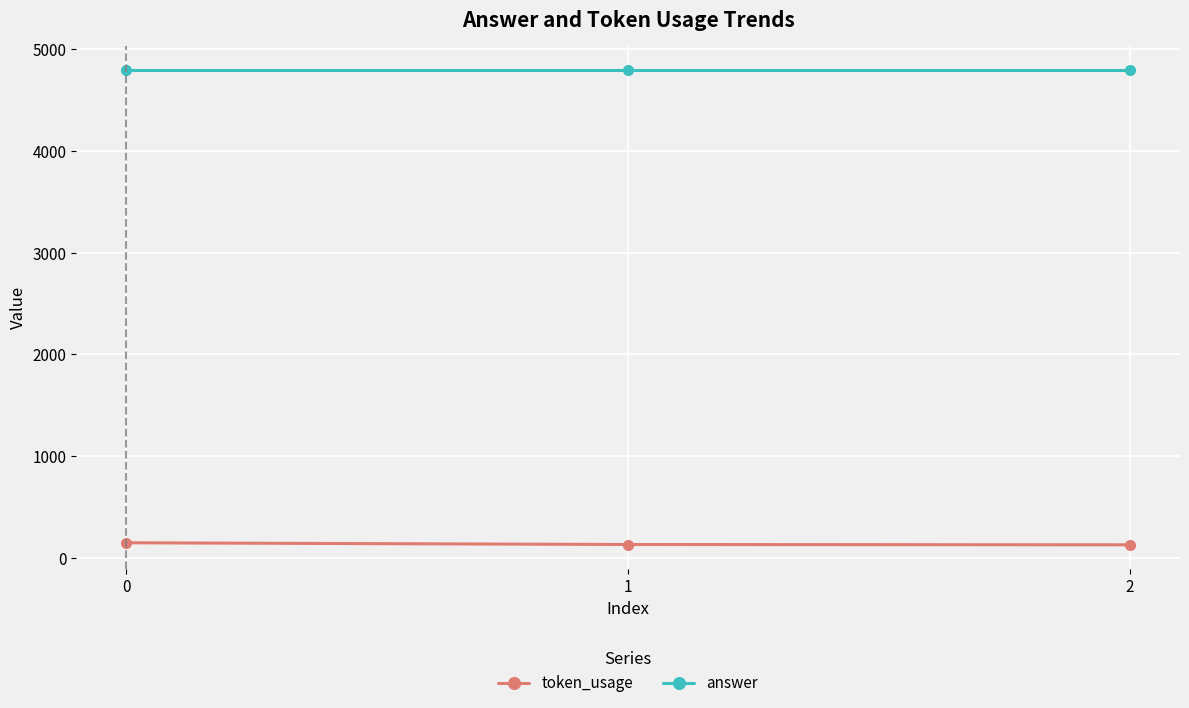

What is the lowest value of the token_usage series?

126